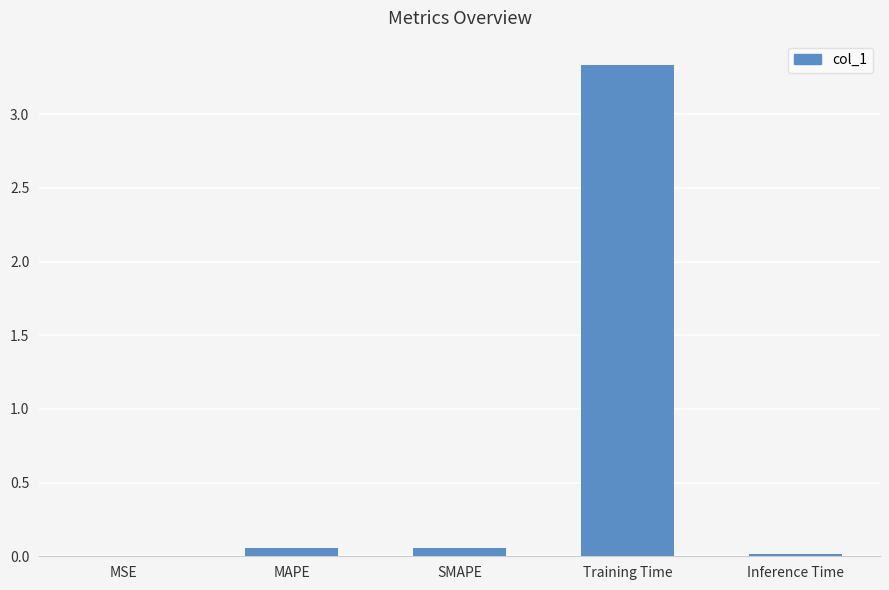

At which category does the chart reach its peak across all series?

Training Time